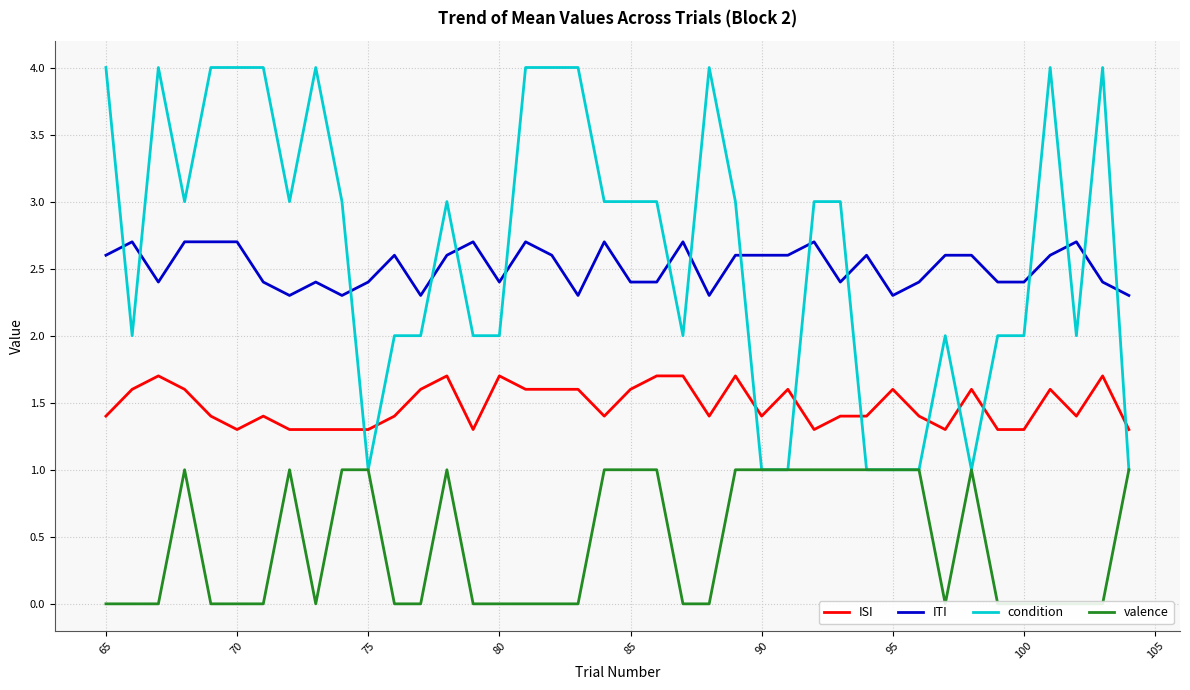

What is the highest value of the valence series?

1.0